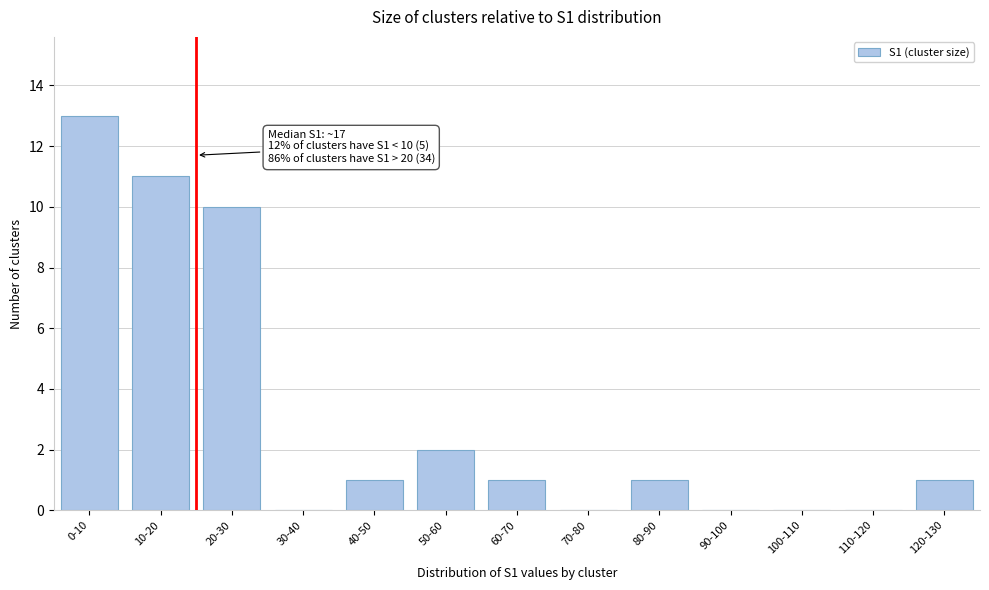

Reading left to right, transcribe all the data shown in this chart.

0-10=13	10-20=11	20-30=10	30-40=0	40-50=1	50-60=2	60-70=1	70-80=0	80-90=1	90-100=0	100-110=0	110-120=0	120-130=1